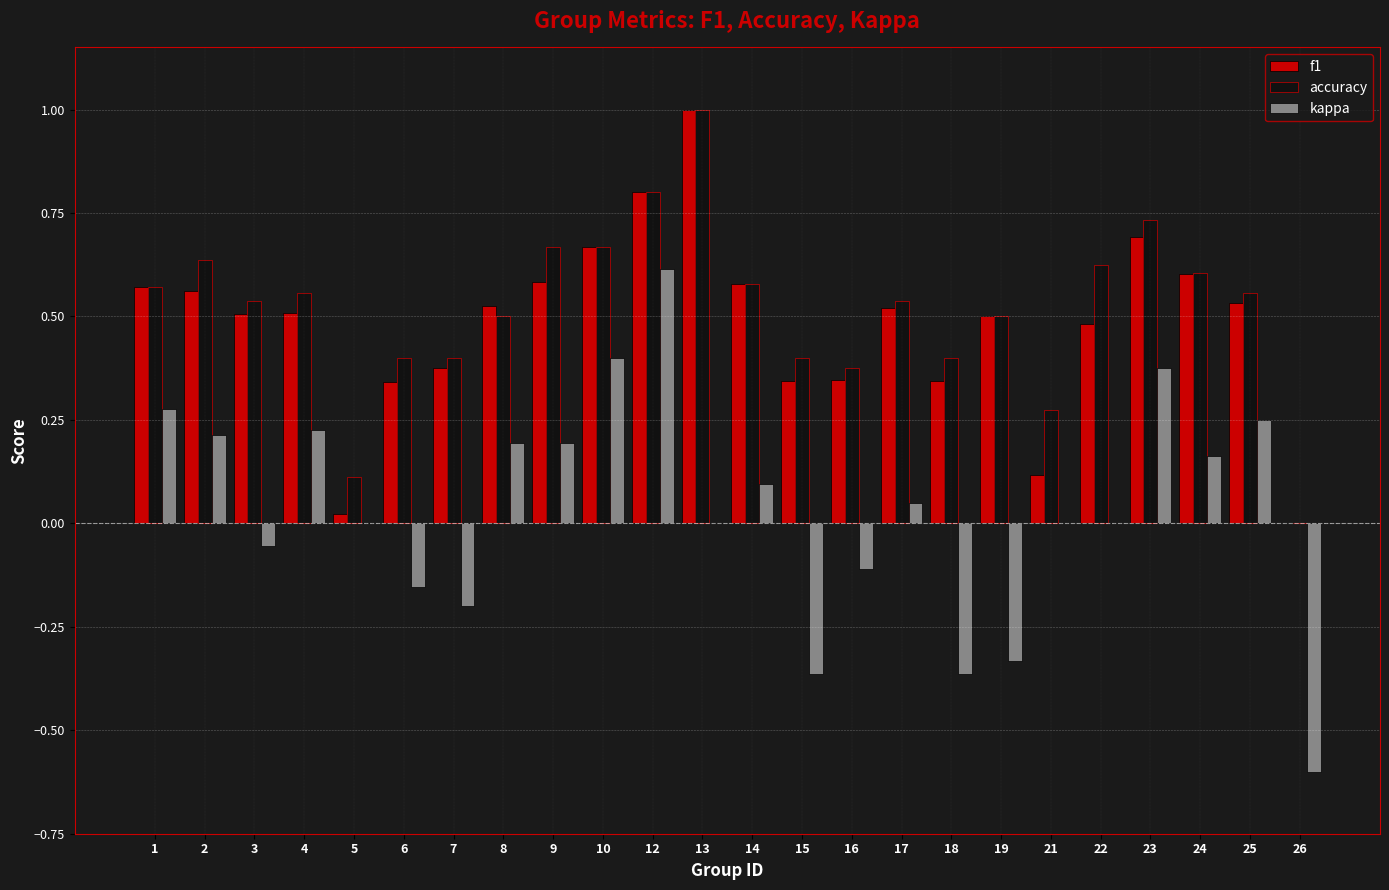

What is the sum of all accuracy values?

12.4